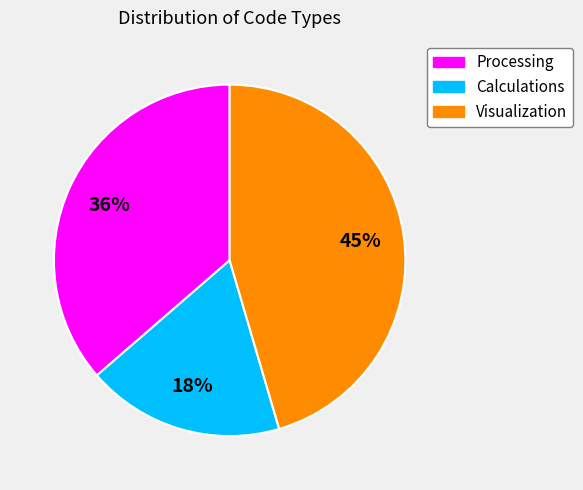

Does any single category account for the majority?

No